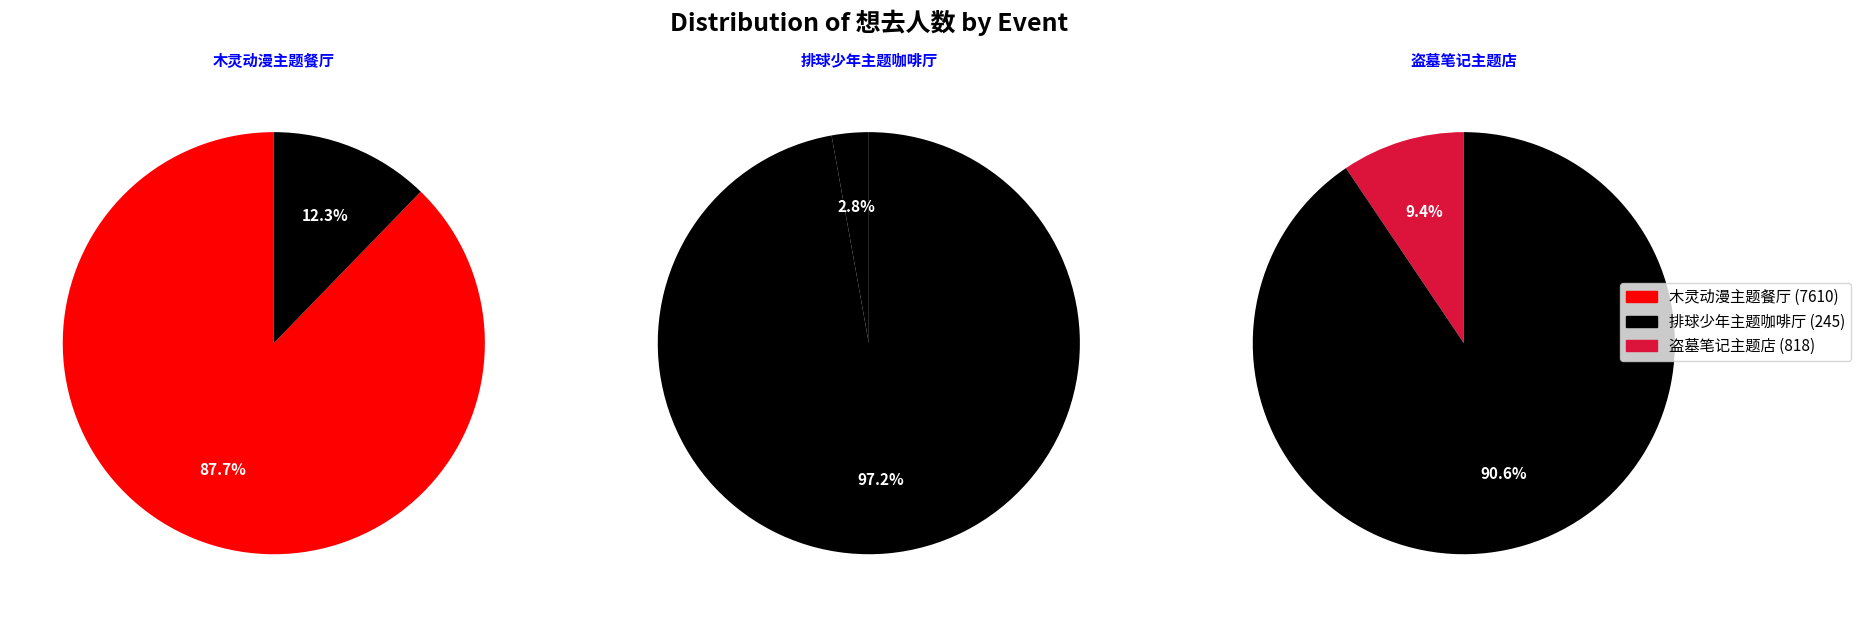

What is the change in value from 杭州·木灵动漫 某某主题餐厅 to 杭州·盗墓笔记官方授权「四季同书」主题店?

-6792